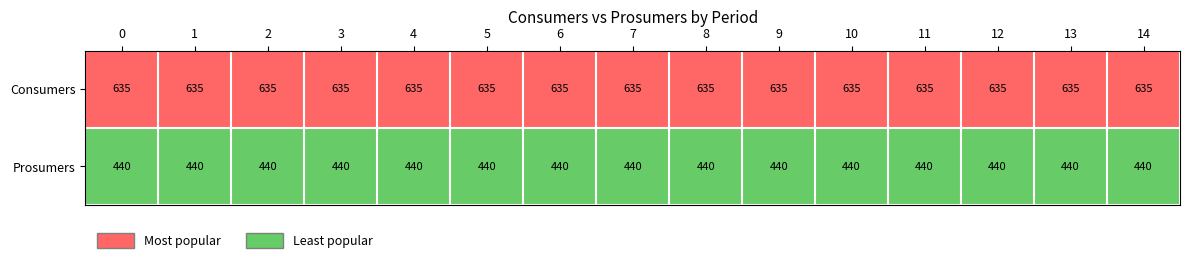

Rank the series by their maximum value, from highest to lowest.

Consumers, Prosumers